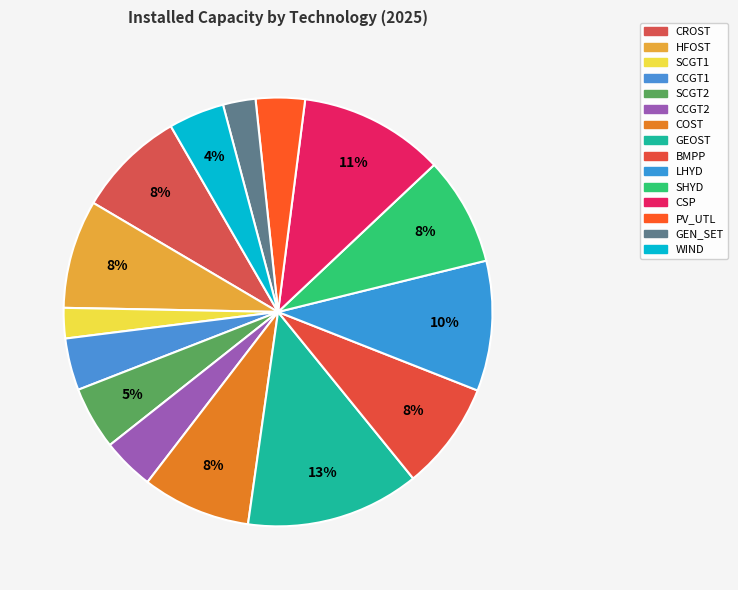

Count the number of slices in the pie.

15